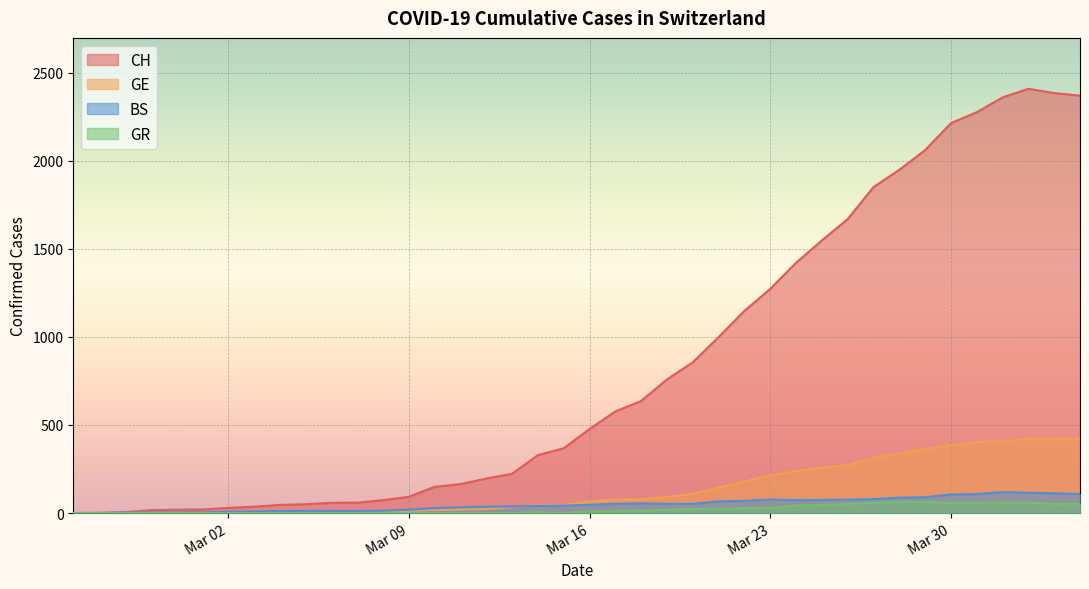

Is the value of CH at 2020-03-11 greater than the value of GE at 2020-03-04?

Yes